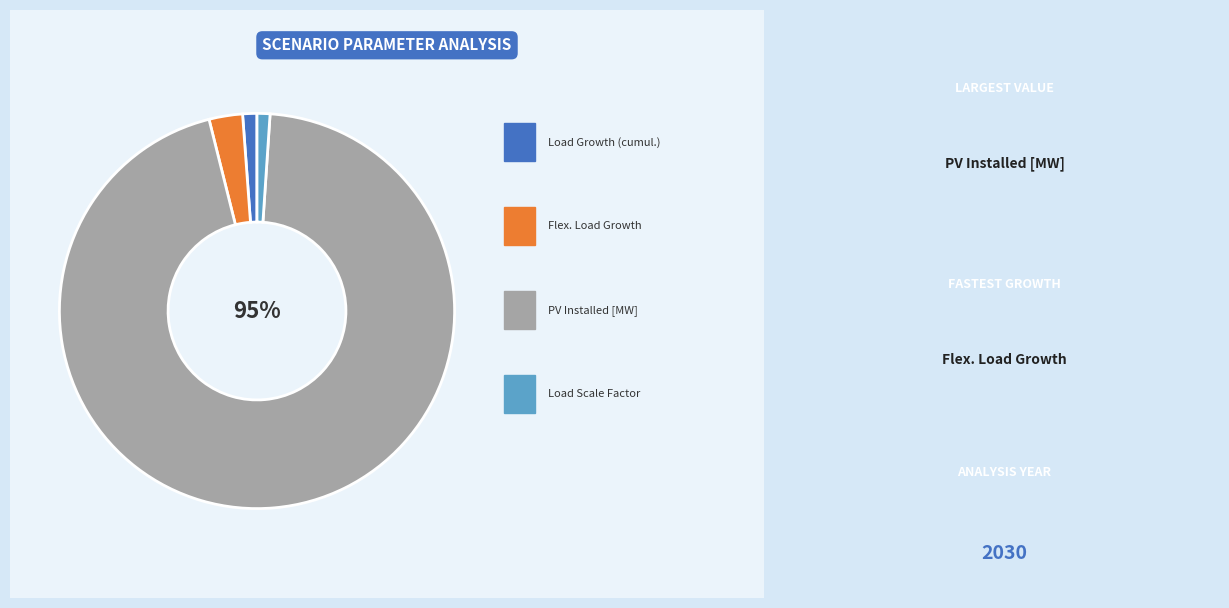

Is there any slice that represents more than half of the pie?

Yes